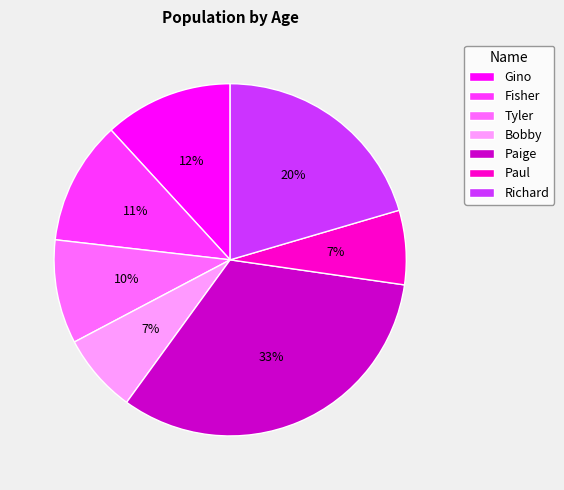

To the nearest percent, what is the average slice percentage?

14%